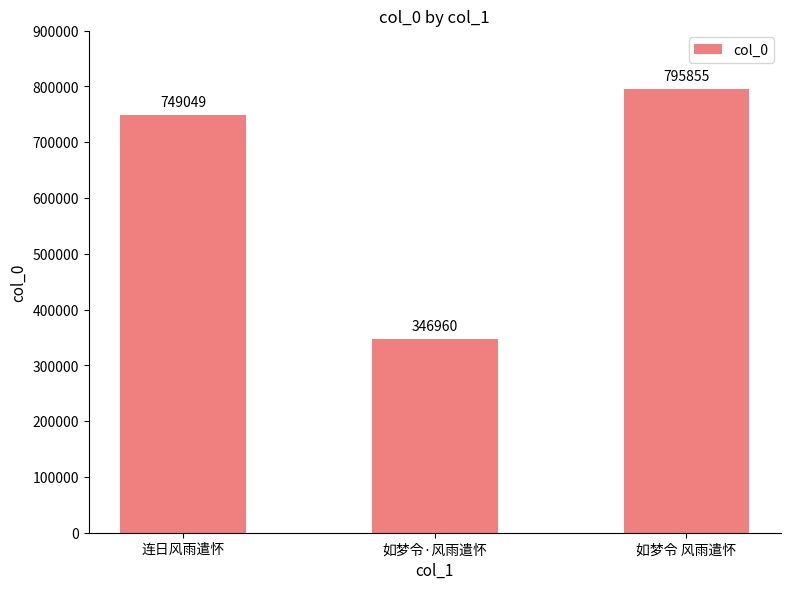

List the labels in order of value, largest first.

如梦令 风雨遣怀, 连日风雨遣怀, 如梦令·风雨遣怀